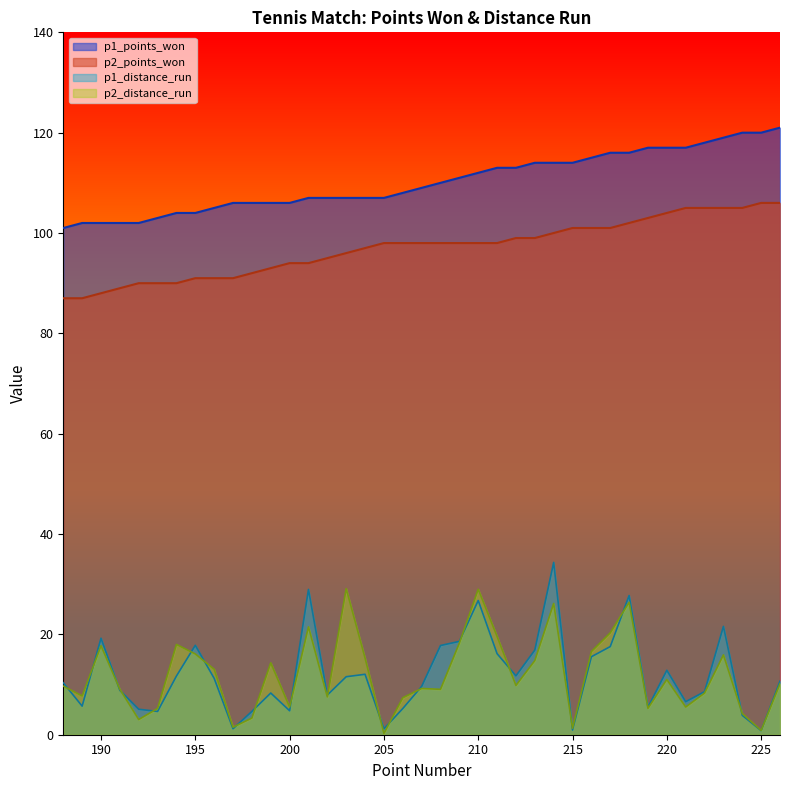

The p1_points_won series shows 22.4 at 10. True or false?

False